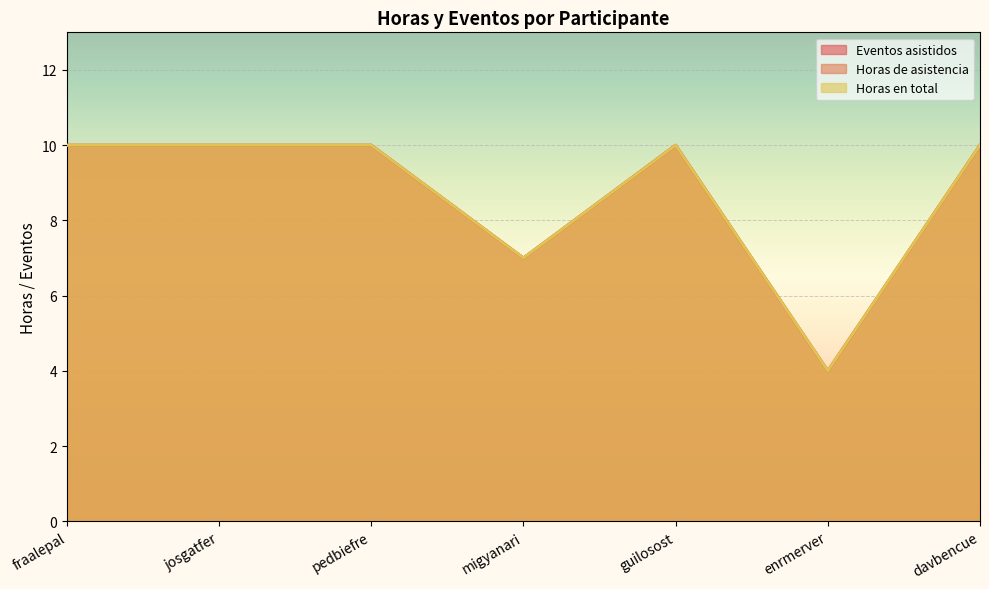

What is the sum of the Horas en total values at davbencue and migyanari?

17